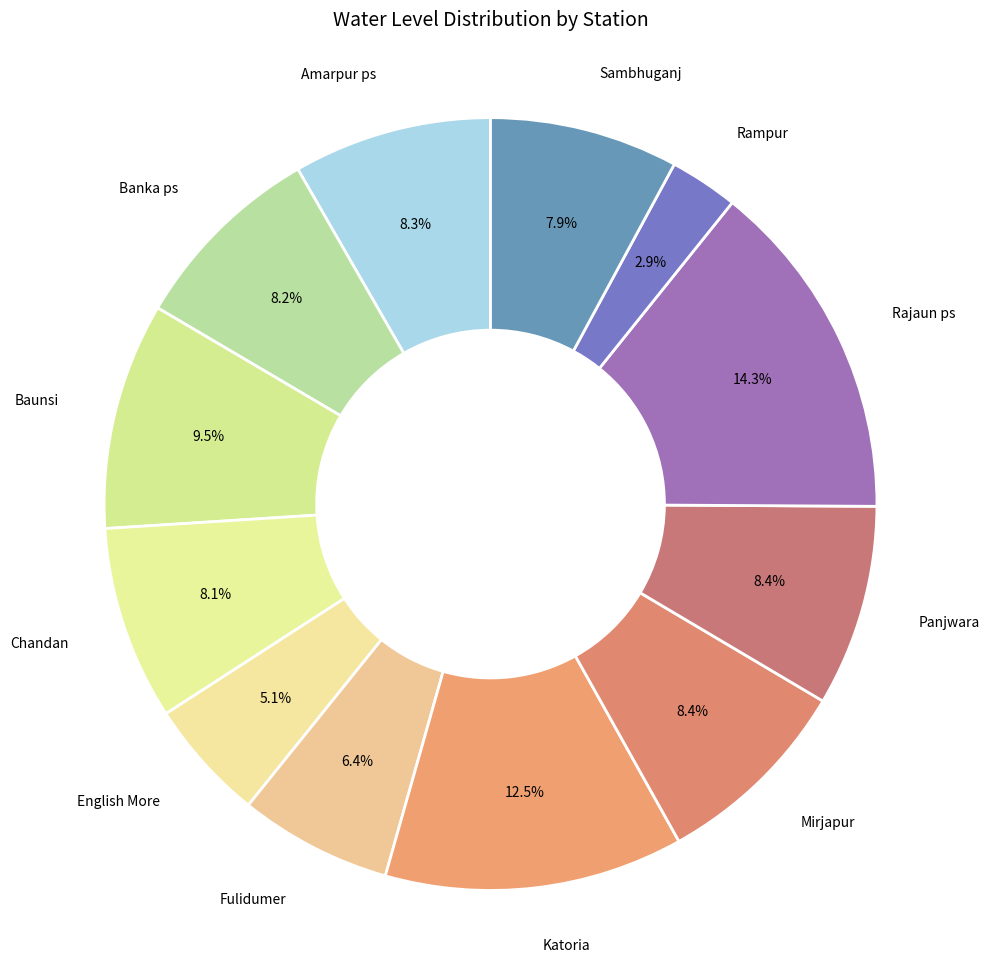

How many slices are in this pie chart?

12